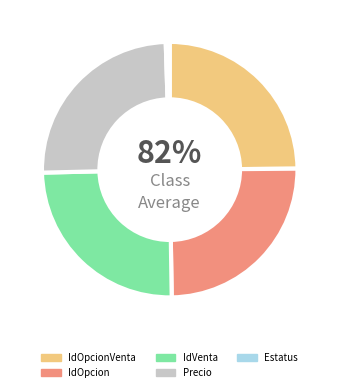

What percentage is the IdOpcionVenta slice, to the nearest percent?

25%